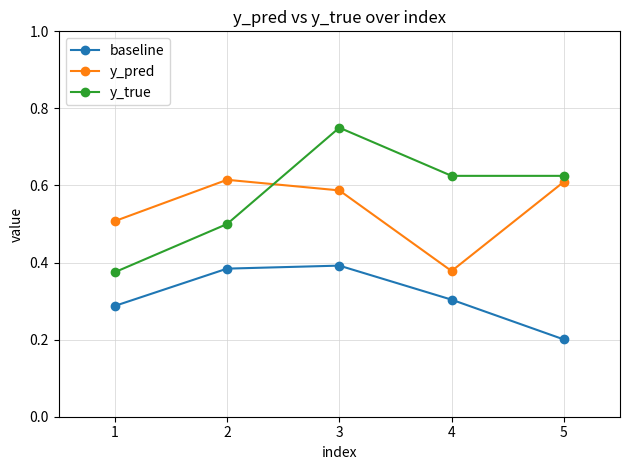

What is the difference between the second highest and minimum values in the baseline series?

0.2